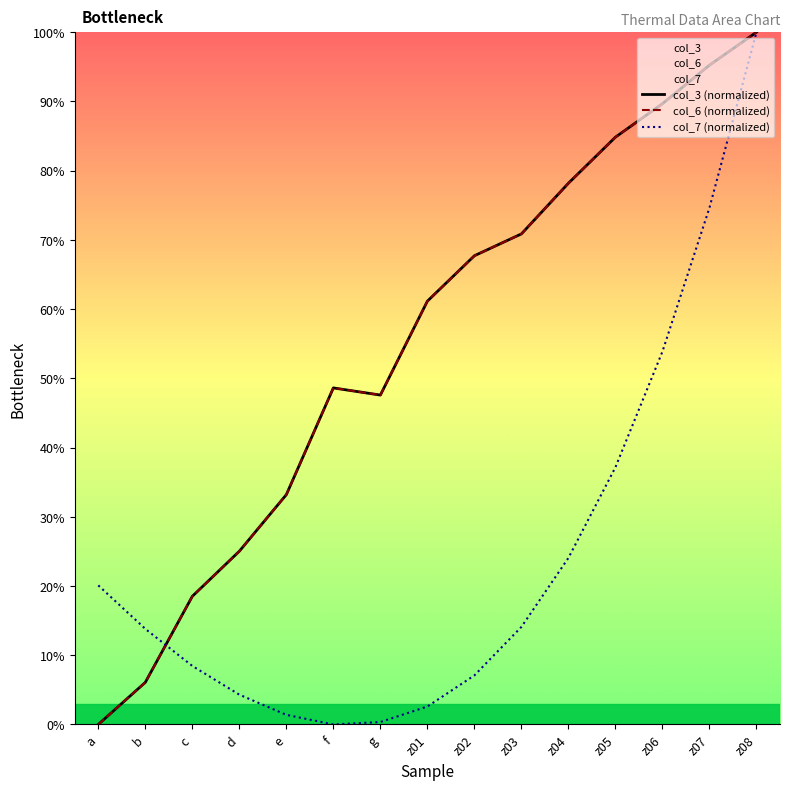

What is the average value of the col_3 (normalized) series?

55.1